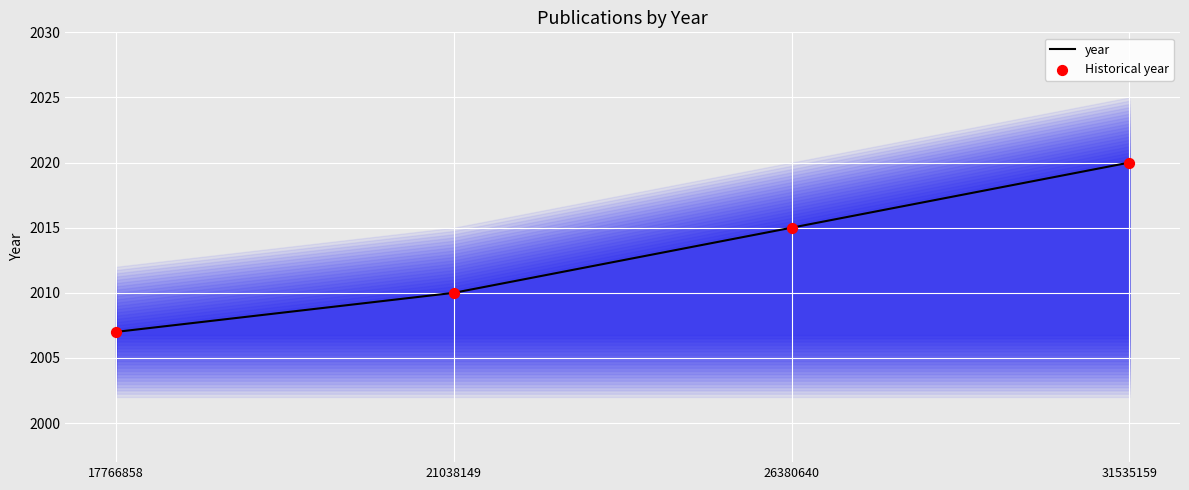

Which series has the widest spread of Y values?

year